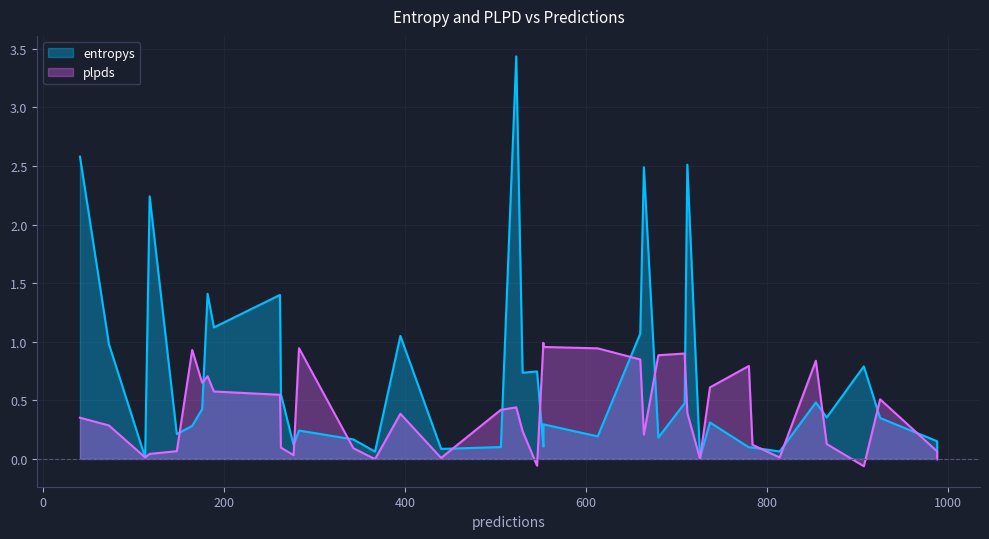

What are all the series names shown in the legend?

entropys, plpds